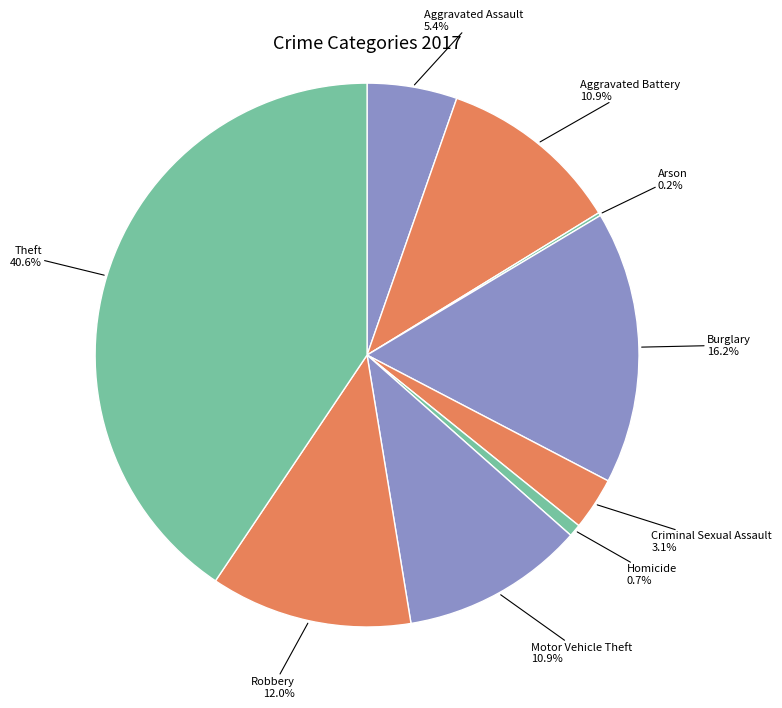

Does any single category account for the majority?

No